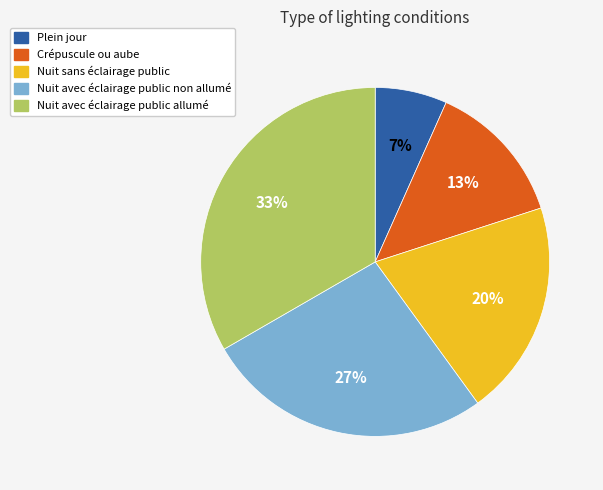

To the nearest percent, what is the combined percentage of Crépuscule ou aube and Plein jour?

20%